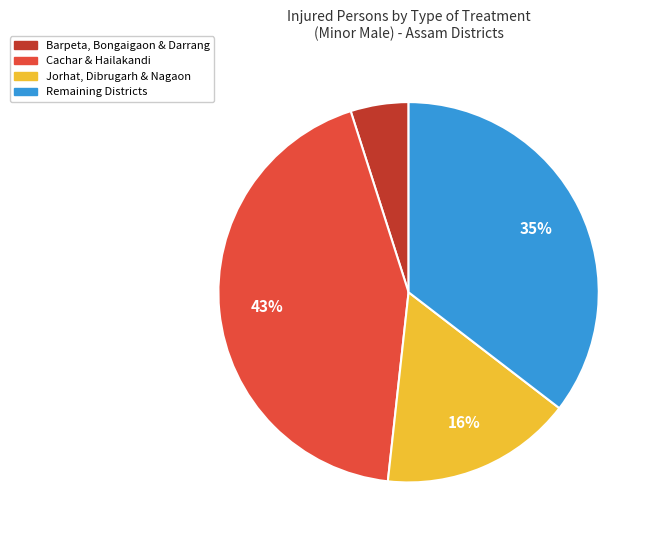

How many segments does this pie chart have?

4